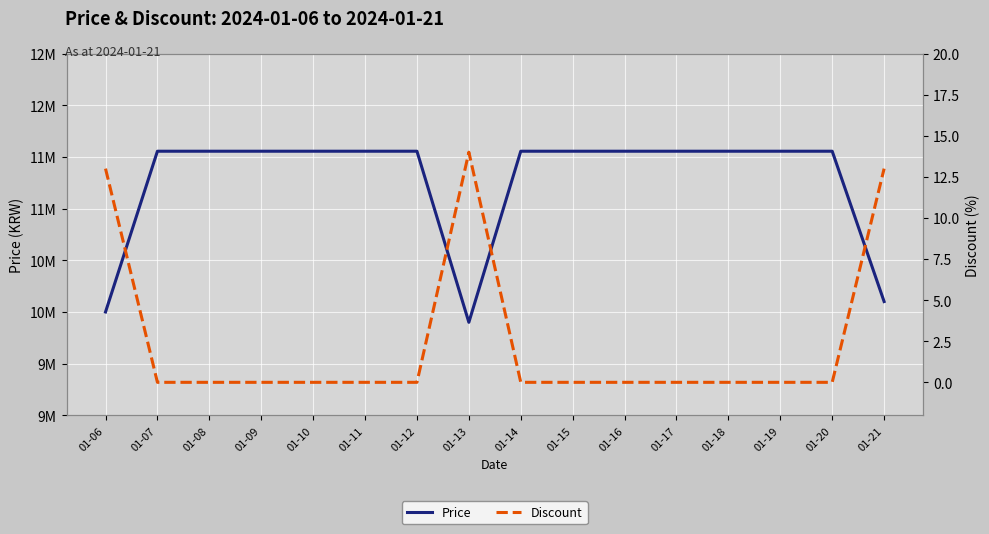

At which category does Discount reach its first local peak?

01-13